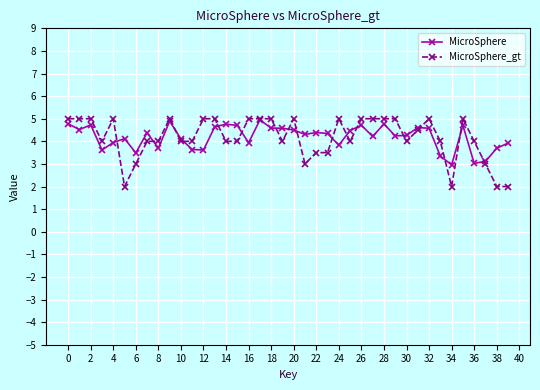

How many MicroSphere_gt values are between 4 and 5?

31